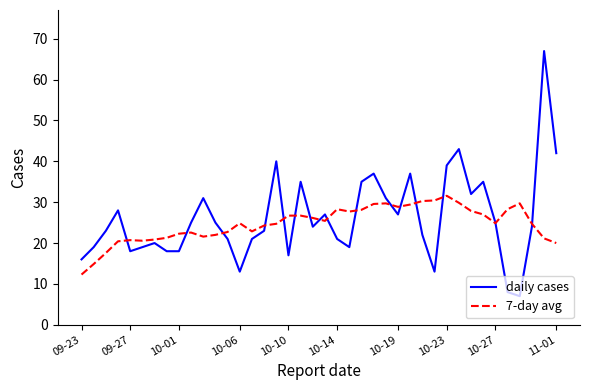

What is the smallest value displayed?

7.0